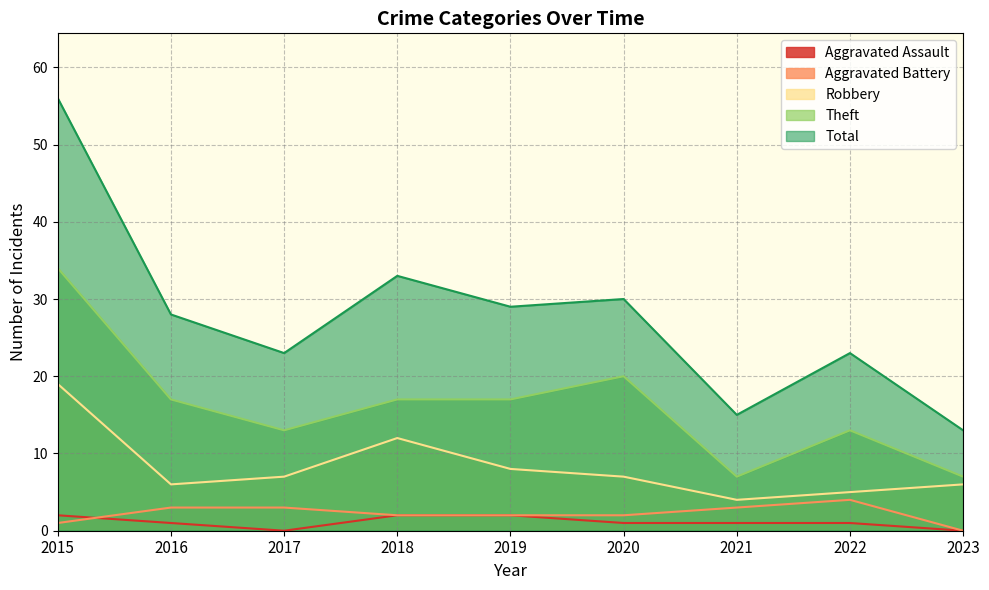

Reading left to right, transcribe all the data shown in this chart.

Aggravated Assault: 2	1	0	2	2	1	1	1	0
Aggravated Battery: 1	3	3	2	2	2	3	4	0
Robbery: 19	6	7	12	8	7	4	5	6
Theft: 34	17	13	17	17	20	7	13	7
Total: 56	28	23	33	29	30	15	23	13